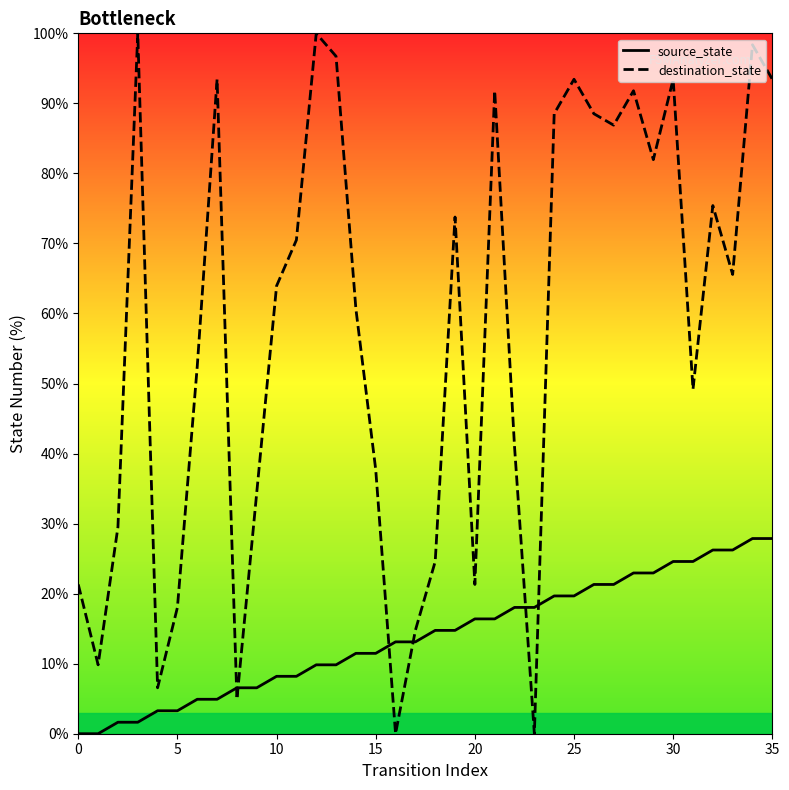

After their last crossing, which series has the higher values: source_state or destination_state?

destination_state